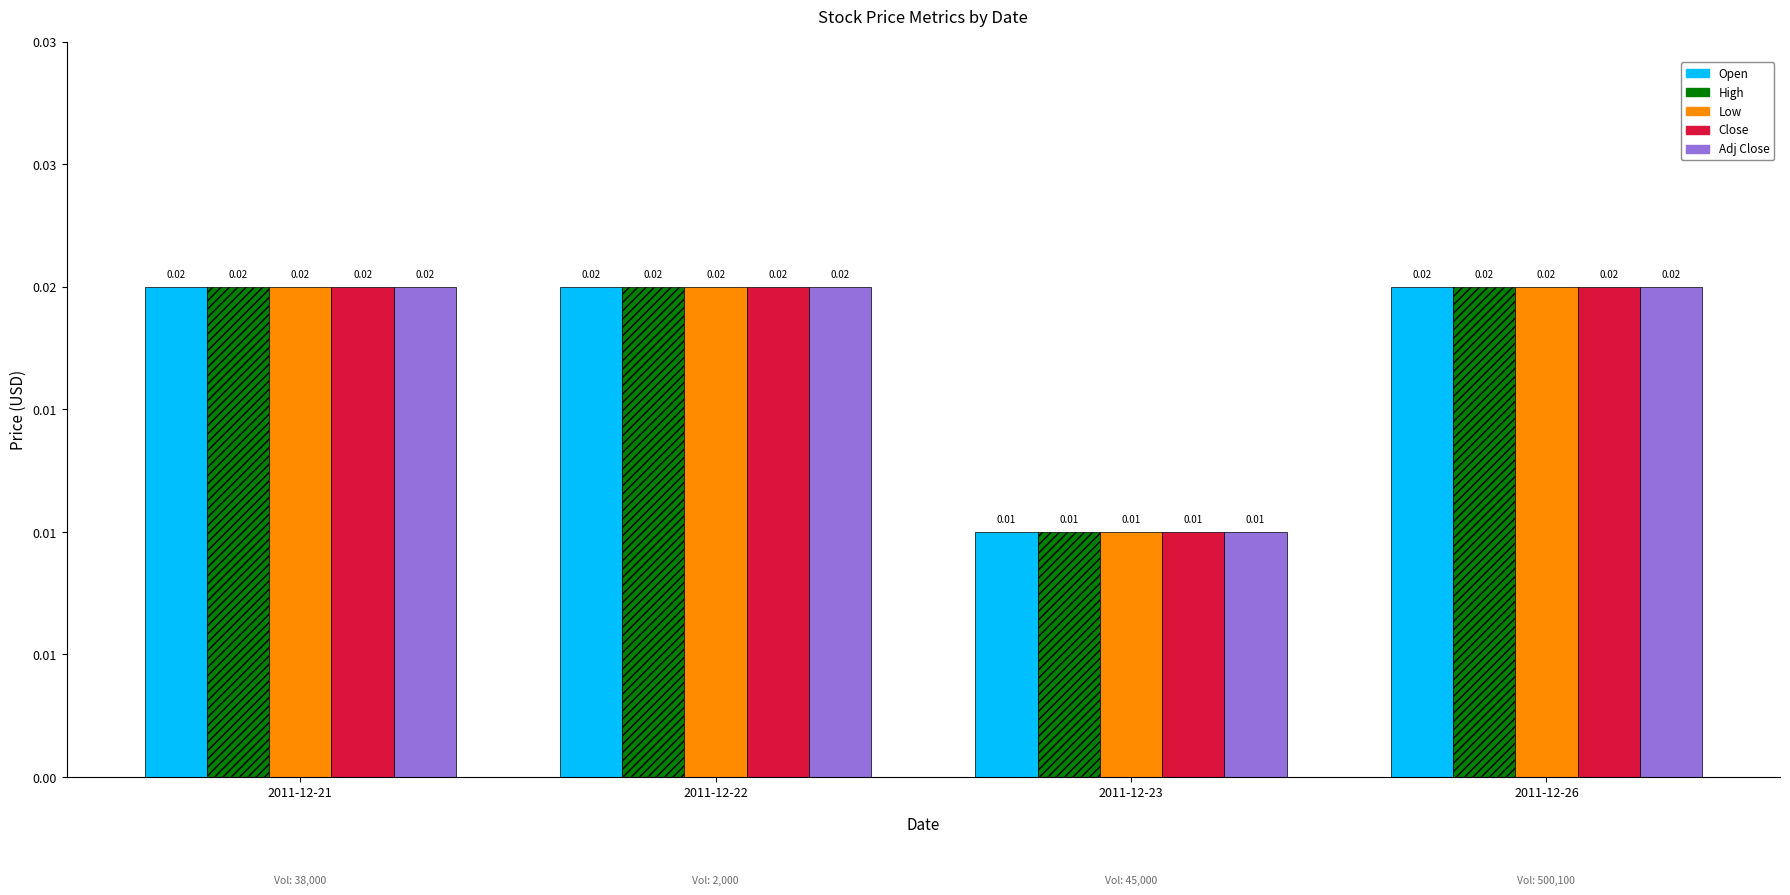

What are all the series names shown in the legend?

Open, High, Low, Close, Adj Close